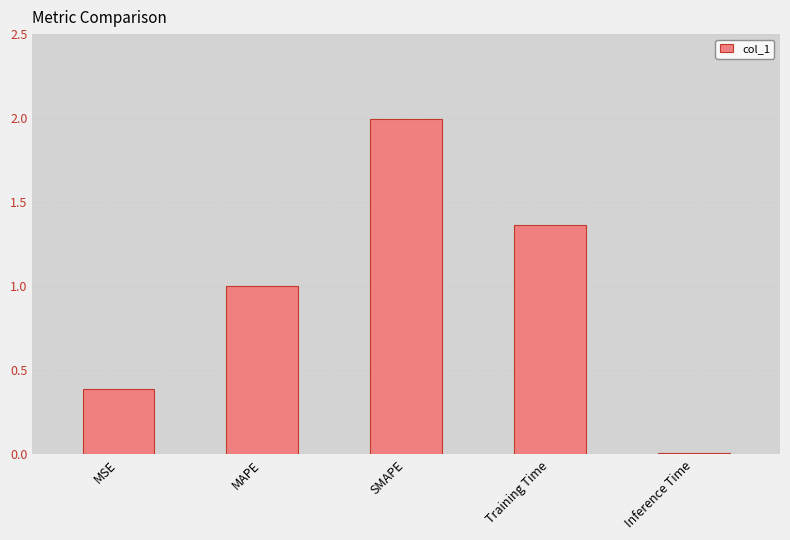

What position from the left is Inference Time?

5